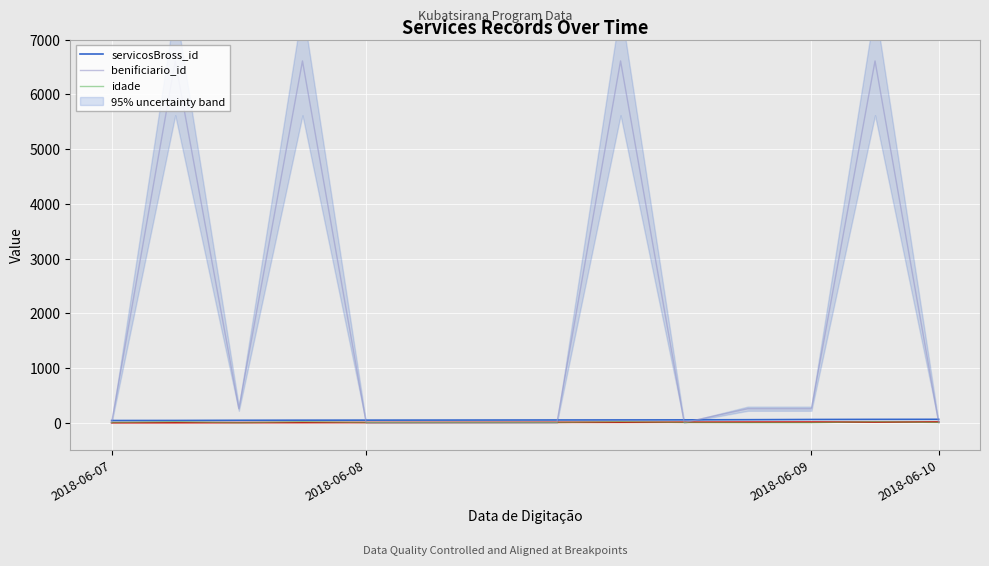

How many interior local valleys does the idade series have?

1